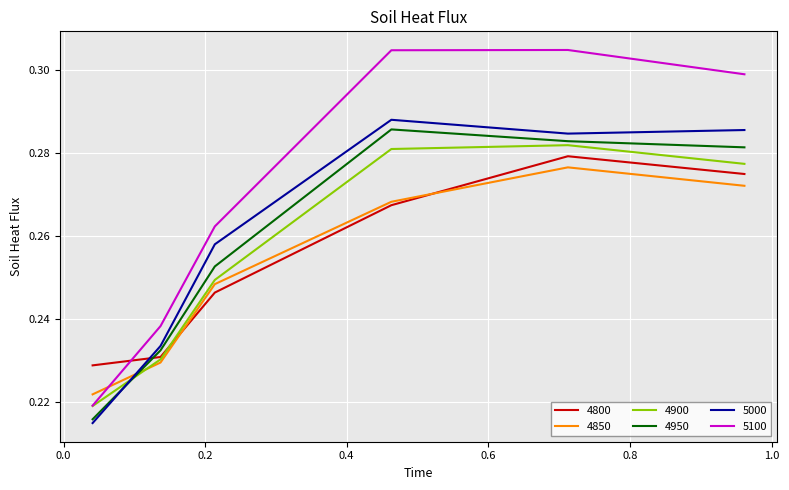

Which series has the widest spread of values?

5100